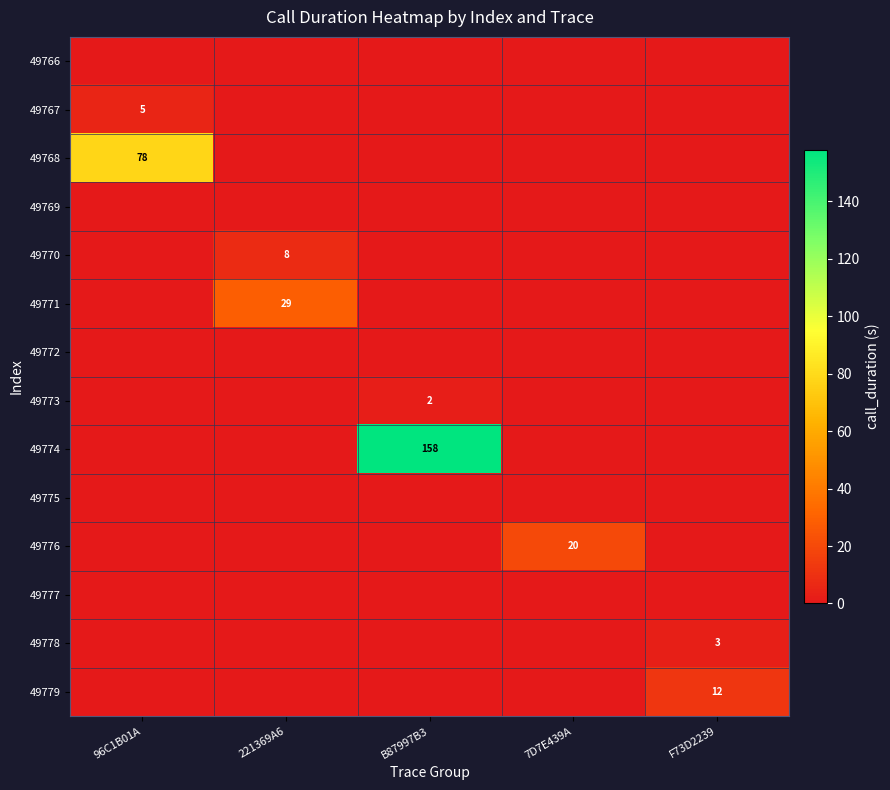

At which category is the sum across all series the highest?

B87997B3